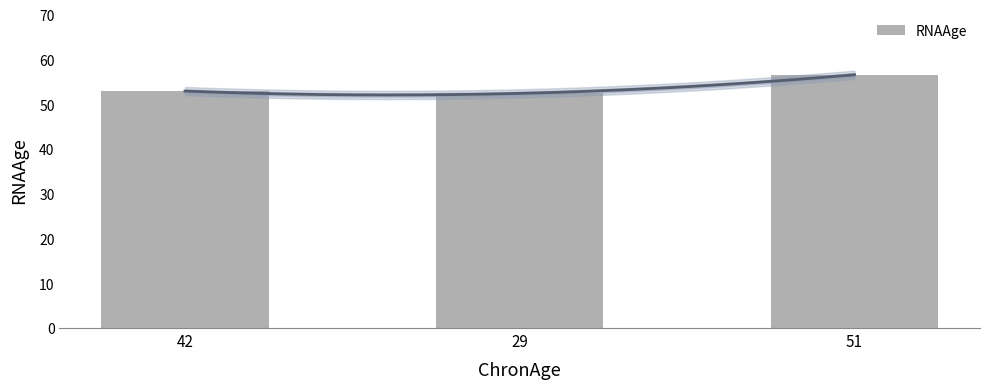

Which category has the highest value across all series?

51